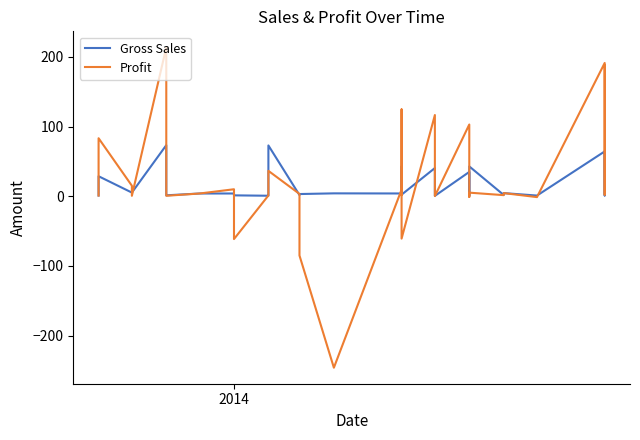

Which series has the largest total across all categories?

Profit